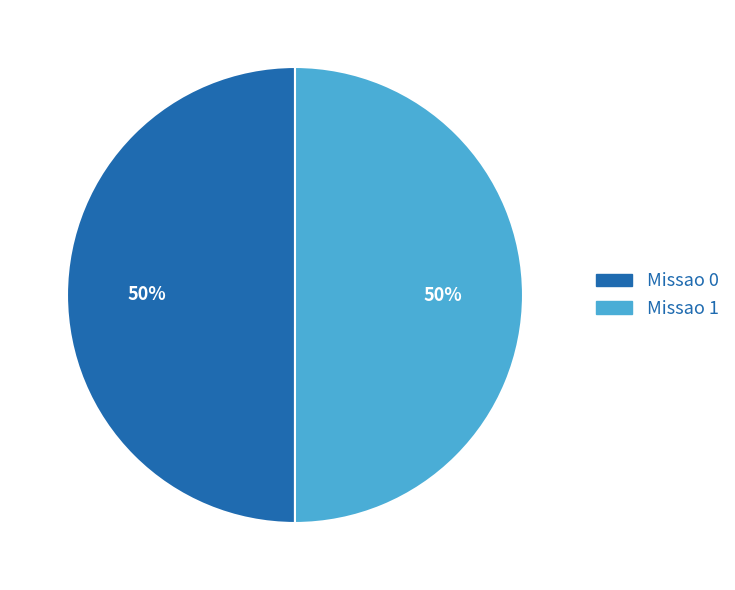

To the nearest percent, what percentage of the pie is Missao 1?

50%